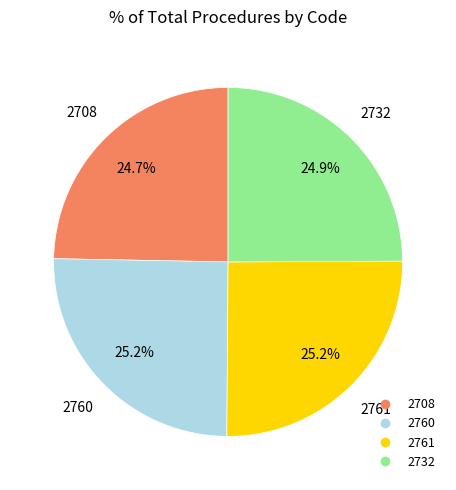

What portion of the pie excludes 2732?

75.1%